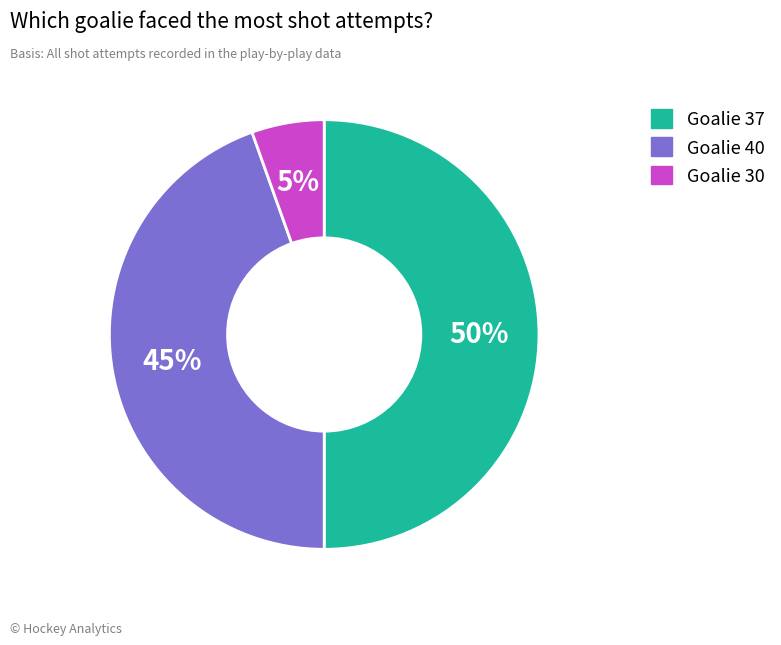

To the nearest percent, what is the difference between the largest and smallest slice percentages?

45%